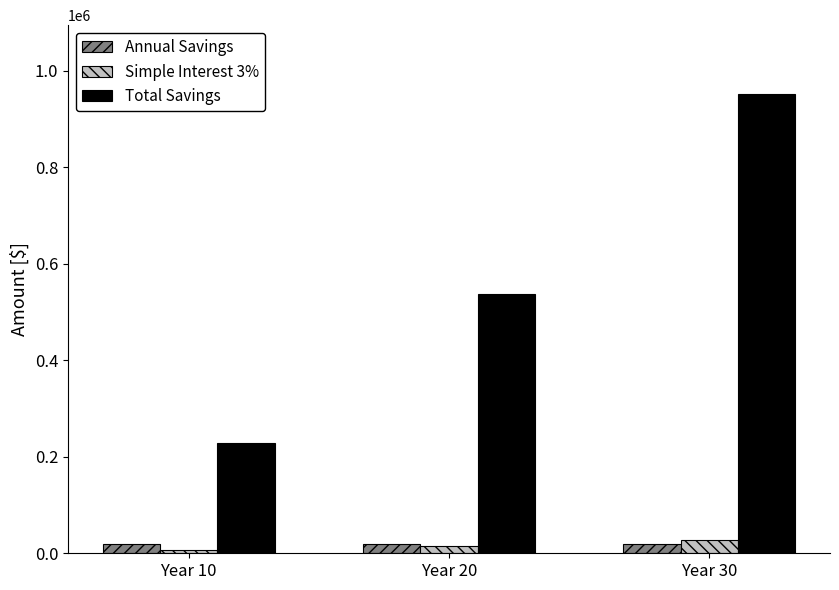

Is the value of Annual Savings at Year 30 greater than the value of Total Savings at Year 20?

No